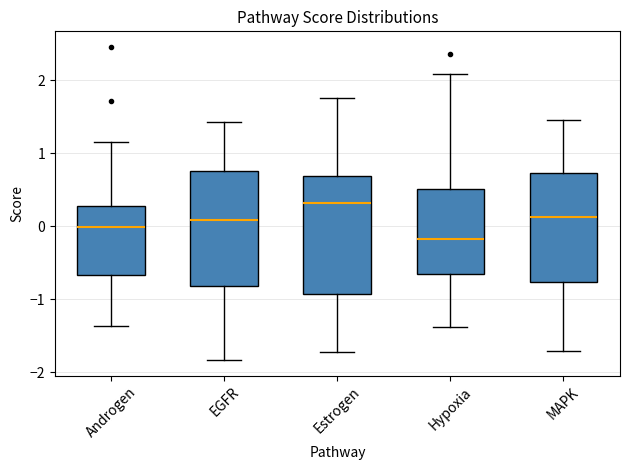

Reading left to right, transcribe this box plot: for each box, give where its median line is, the range the box spans, and where its two whiskers end, as read against the y-axis. The values are not printed on the chart, so give them approximately, as read against the axis.

Androgen: median 0.0, box -0.7 to 0.3, whiskers -1.4 to 1.2
EGFR: median 0.1, box -0.8 to 0.8, whiskers -1.8 to 1.4
Estrogen: median 0.3, box -0.9 to 0.7, whiskers -1.7 to 1.8
Hypoxia: median -0.2, box -0.7 to 0.5, whiskers -1.4 to 2.1
MAPK: median 0.1, box -0.8 to 0.7, whiskers -1.7 to 1.5